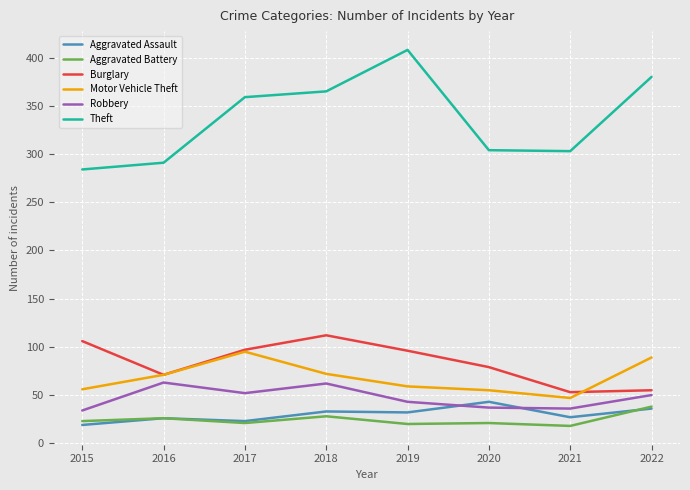

What is the sum of all Motor Vehicle Theft values?

544